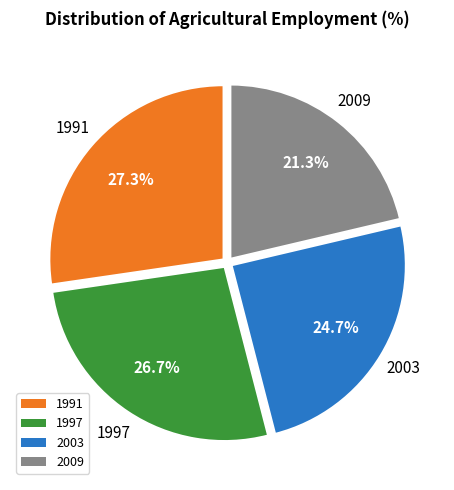

What is the ratio of the value at 1991 to the value at 2003?

1.1